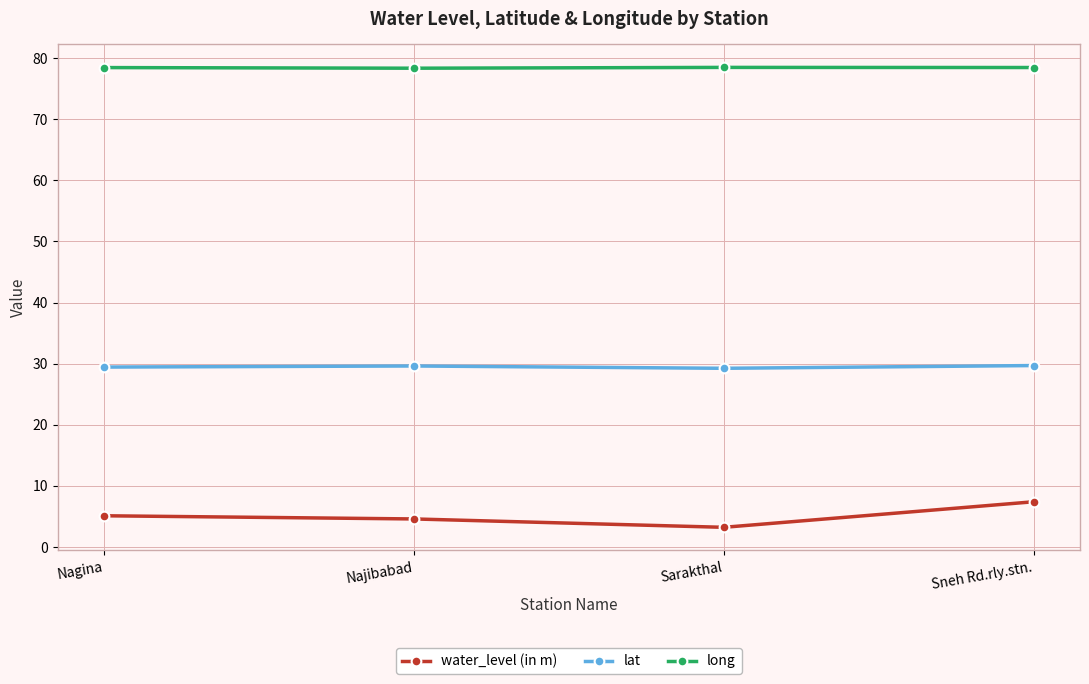

How many interior local valleys does the water_level (in m) series have?

1